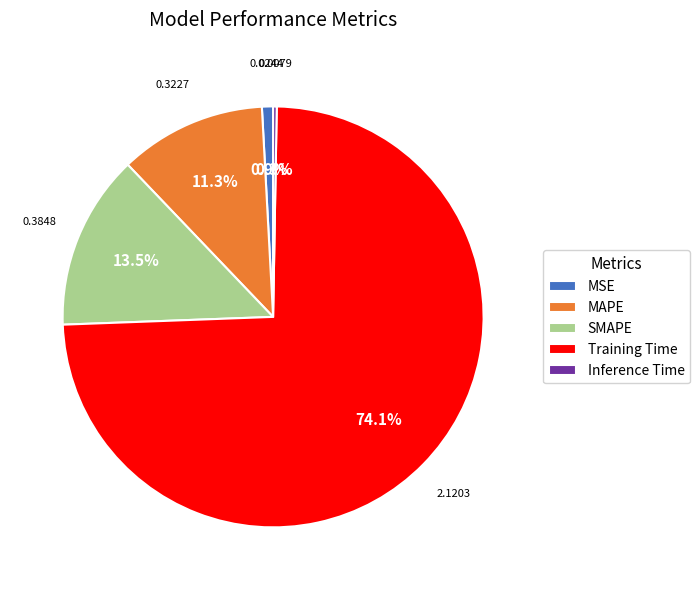

What is the majority slice?

Training Time